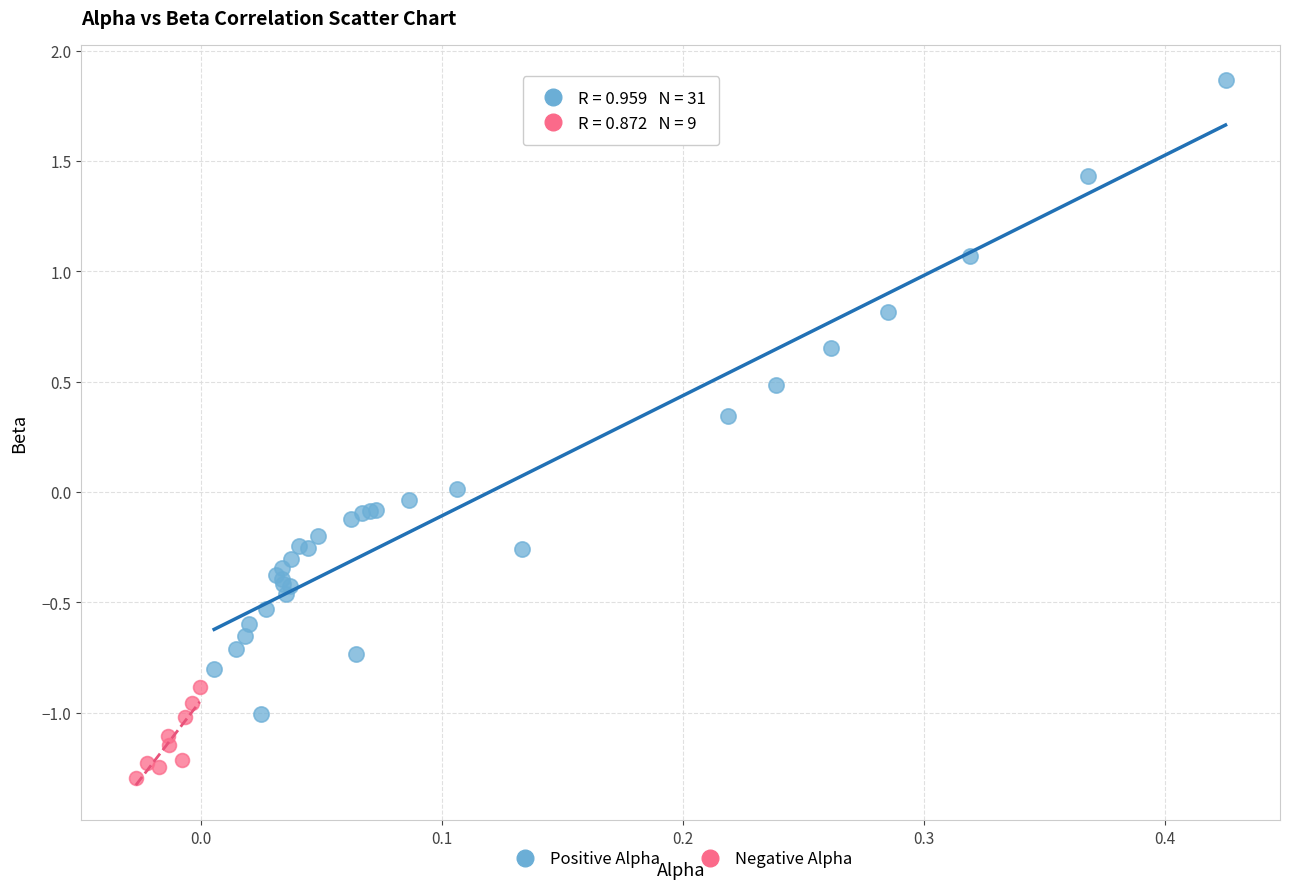

Which series reaches the maximum Y coordinate?

Positive Alpha